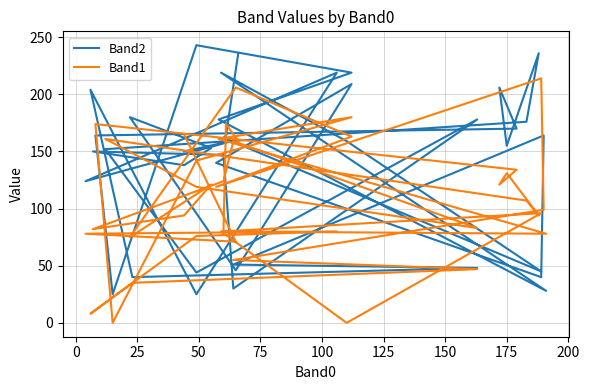

What are all the series names shown in the legend?

Band2, Band1